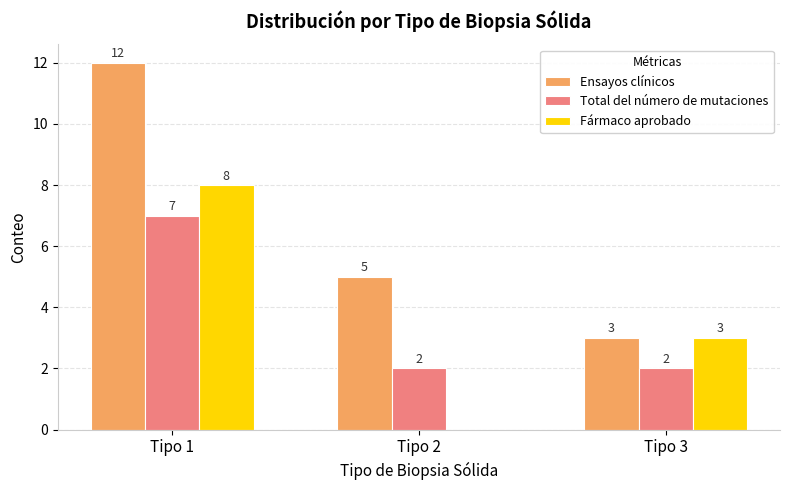

What is the maximum value shown in the chart?

12